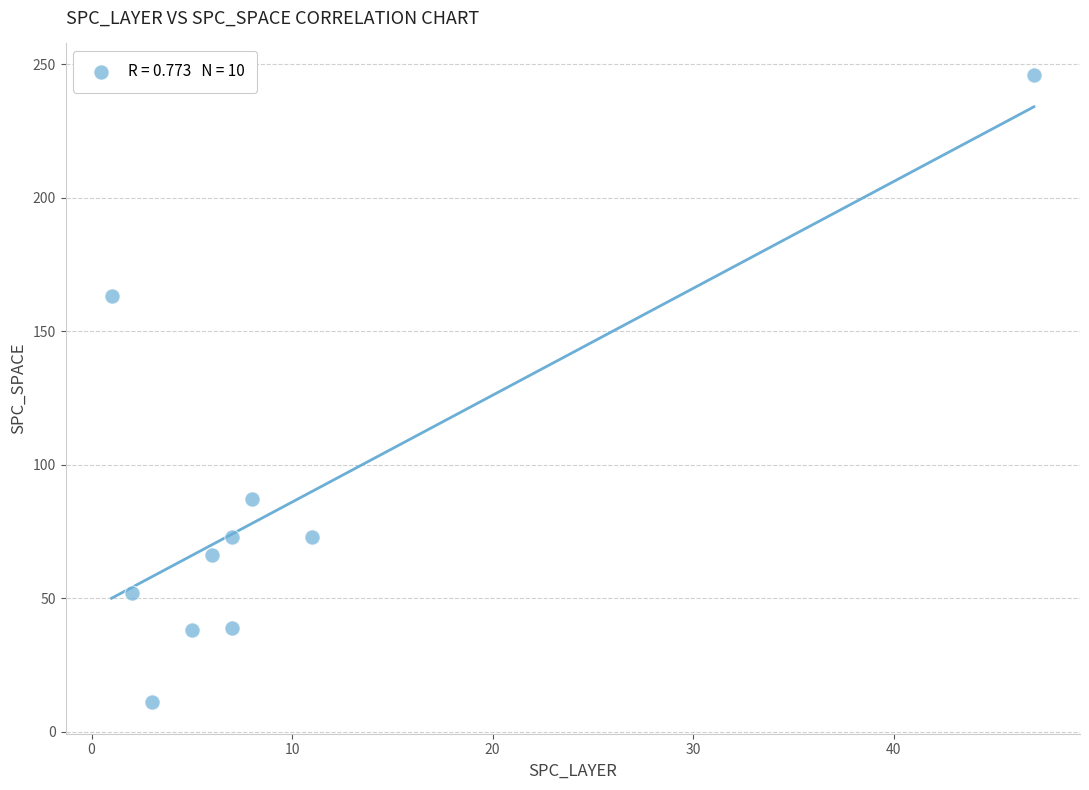

What Y value in the scatter plot is closest to 128?

163